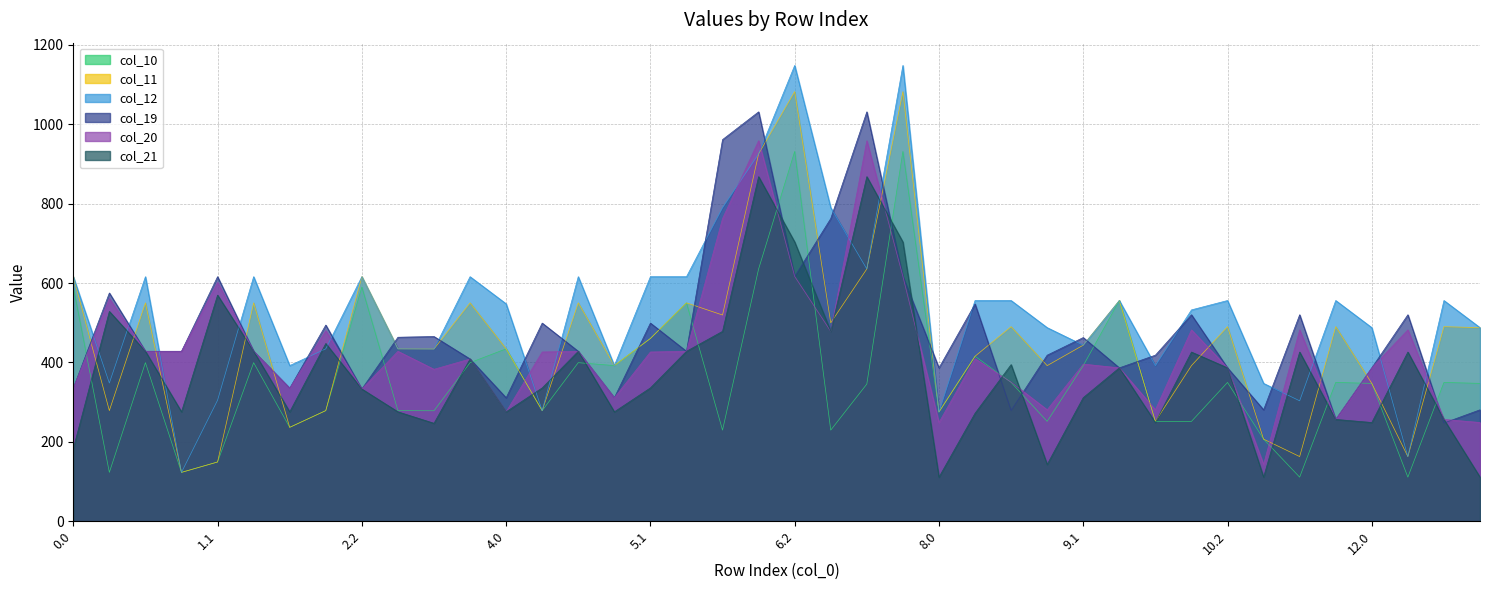

Which series ends up on top after the final intersection of col_20 and col_12?

col_12